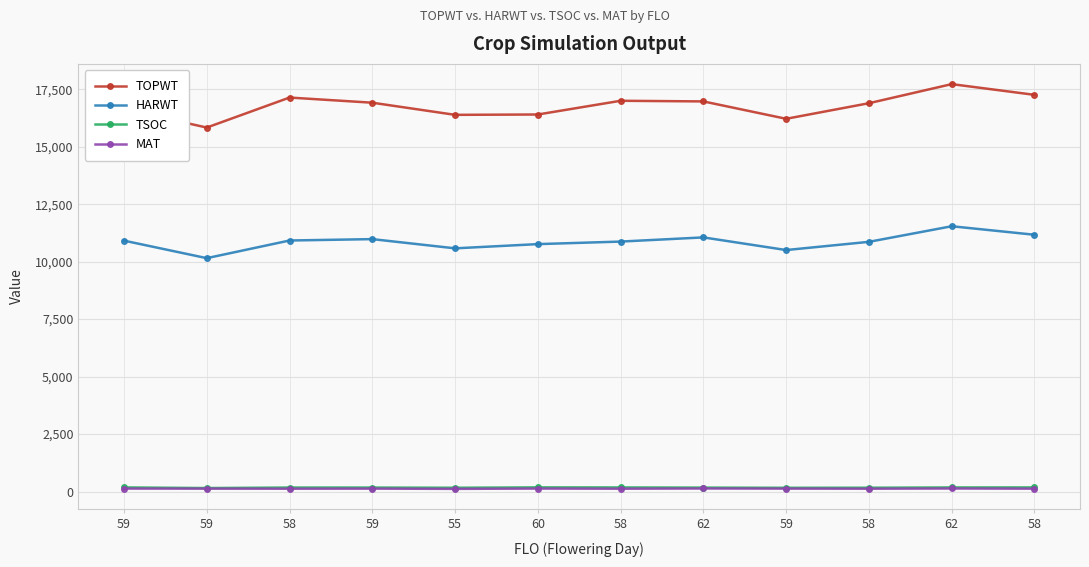

The value of TOPWT at 58 is 5303. True or false?

False